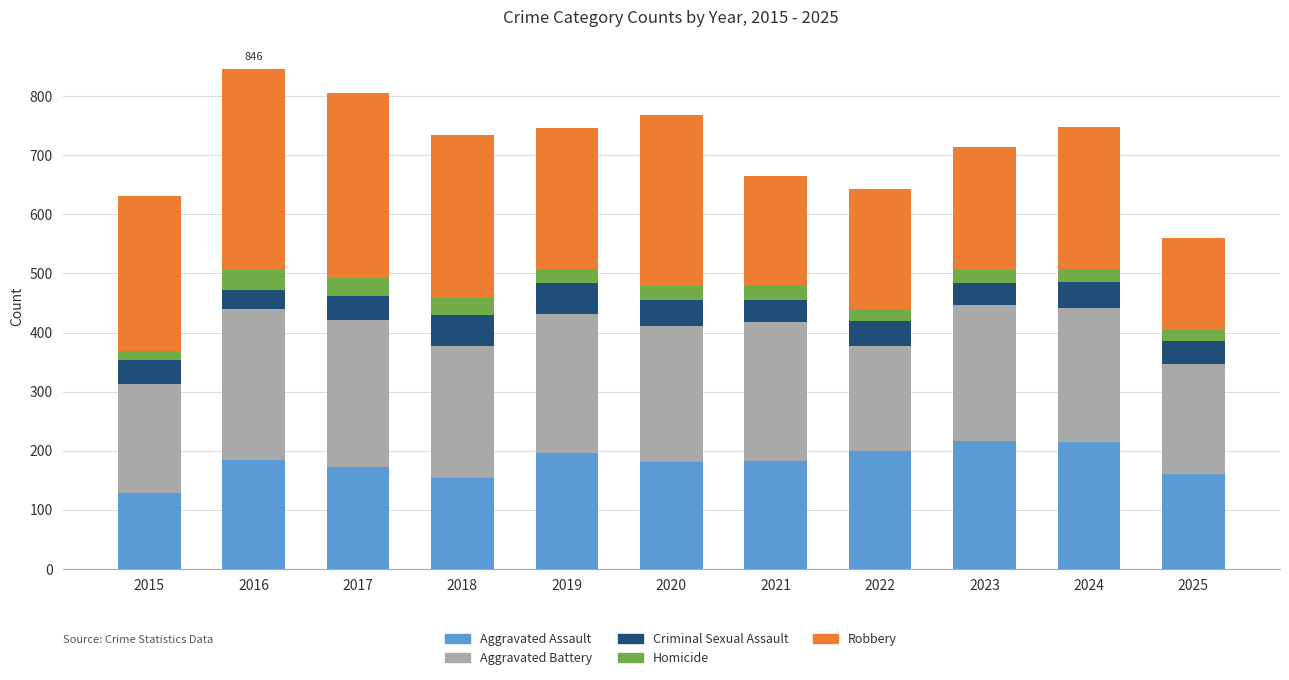

True or false: Aggravated Assault has a value of 389 at 2023.

False